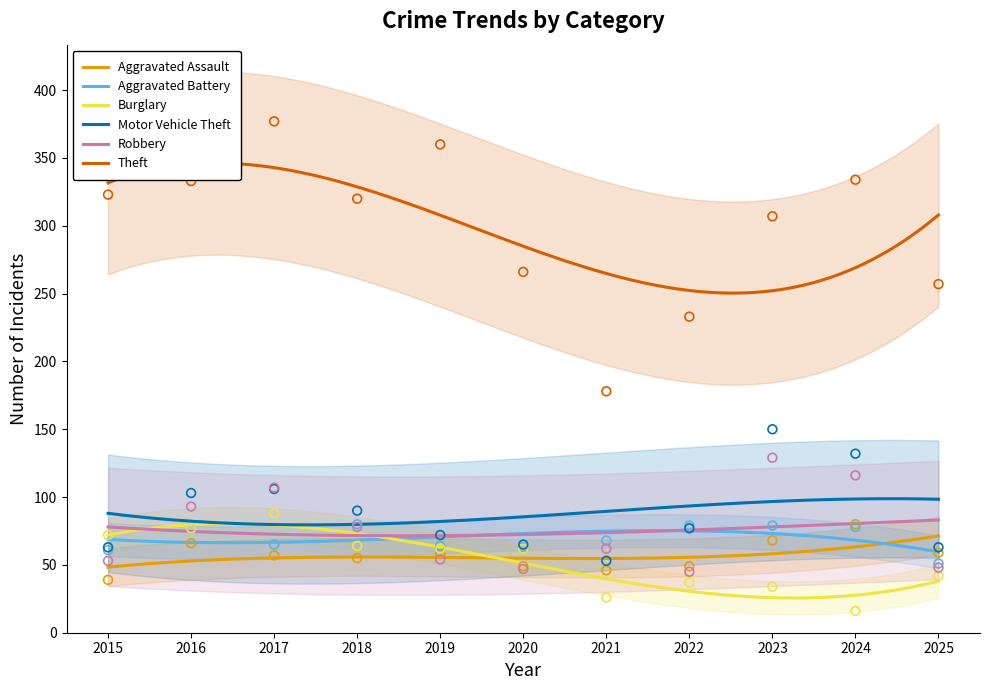

Which series has the largest total across all categories?

Theft